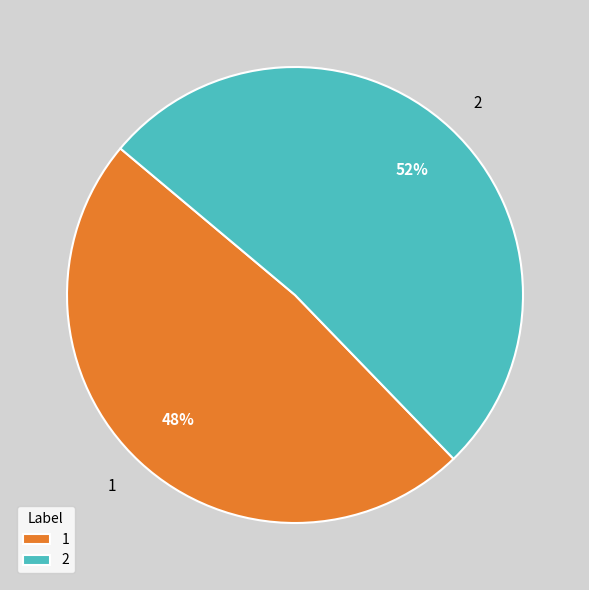

To the nearest percent, what is the combined percentage of 2 and 1?

100%